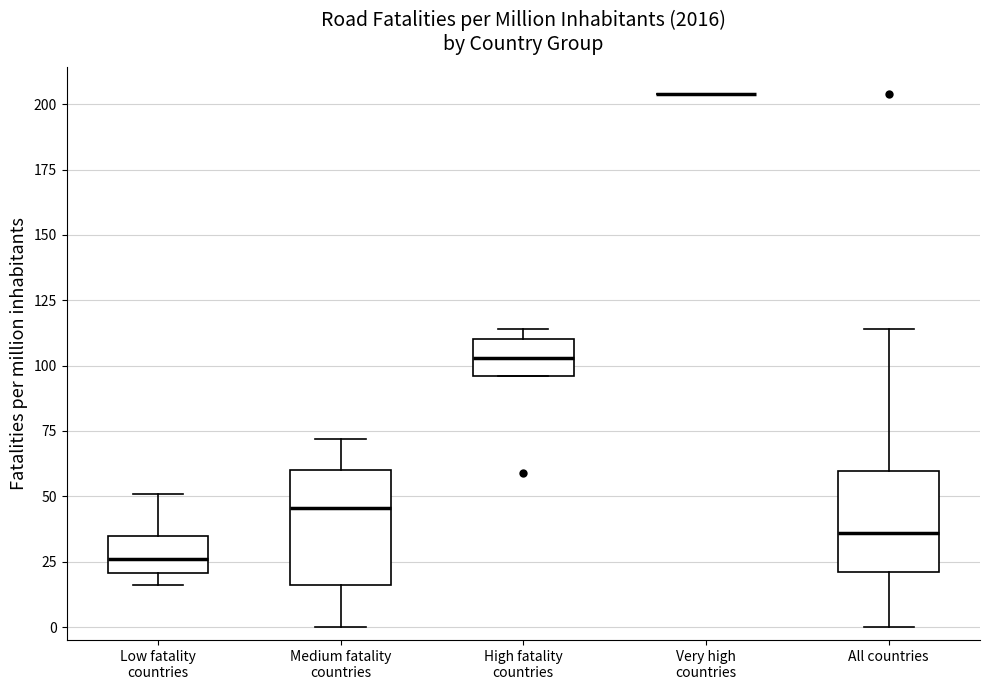

Reading left to right, transcribe this box plot: for each box, give where its median line is, the range the box spans, and where its two whiskers end, as read against the y-axis. The values are not printed on the chart, so give them approximately, as read against the axis.

Low fatality countries: median 25, box 20 to 35, whiskers 15 to 50
Medium fatality countries: median 45, box 15 to 60, whiskers 0 to 70
High fatality countries: median 105, box 95 to 110, whiskers 95 to 115
Very high countries: box collapsed to a line at 205, whiskers 205 to 205
All countries: median 35, box 20 to 60, whiskers 0 to 115